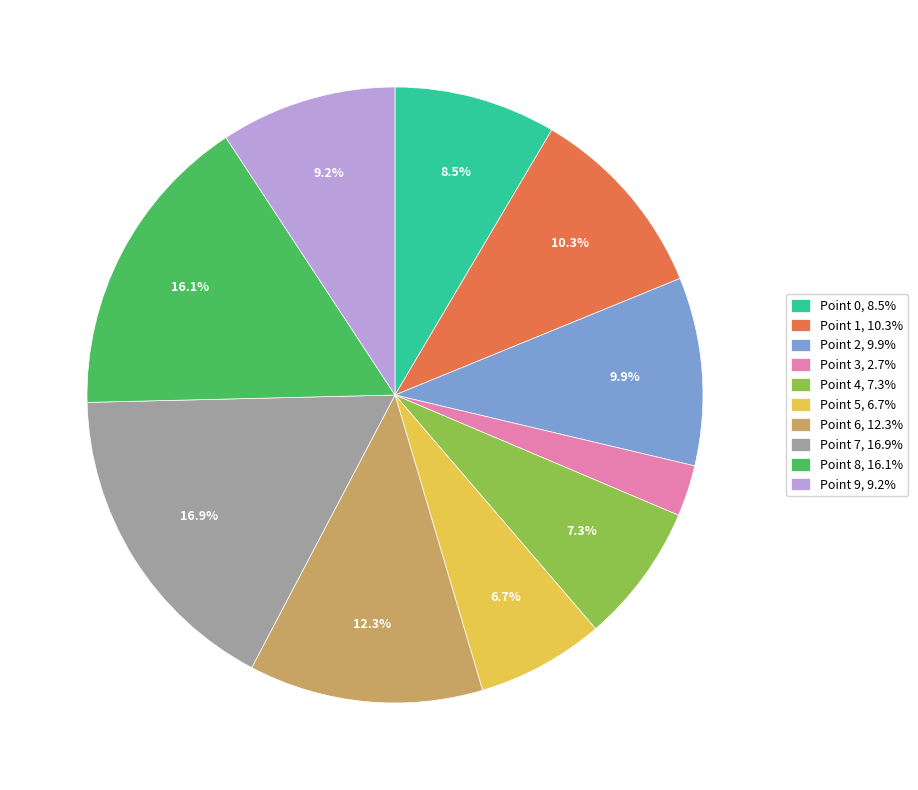

Is there any slice that represents more than half of the pie?

No